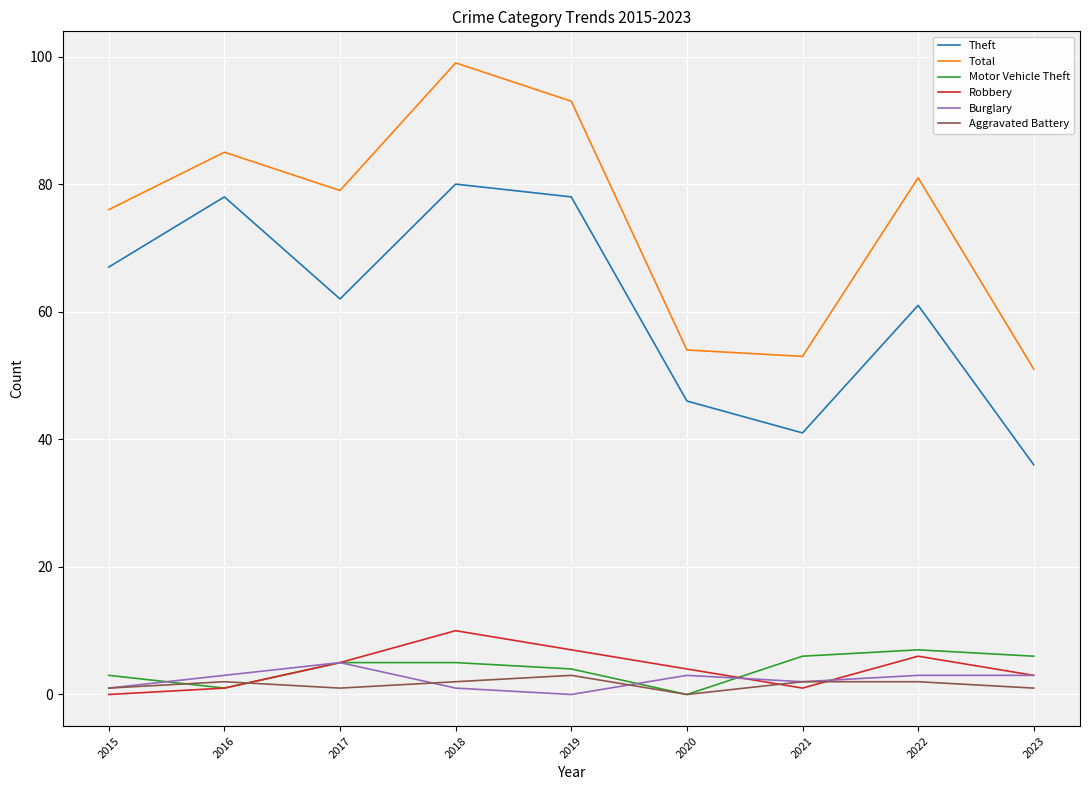

Does the chart display data point markers on the line(s)?

No